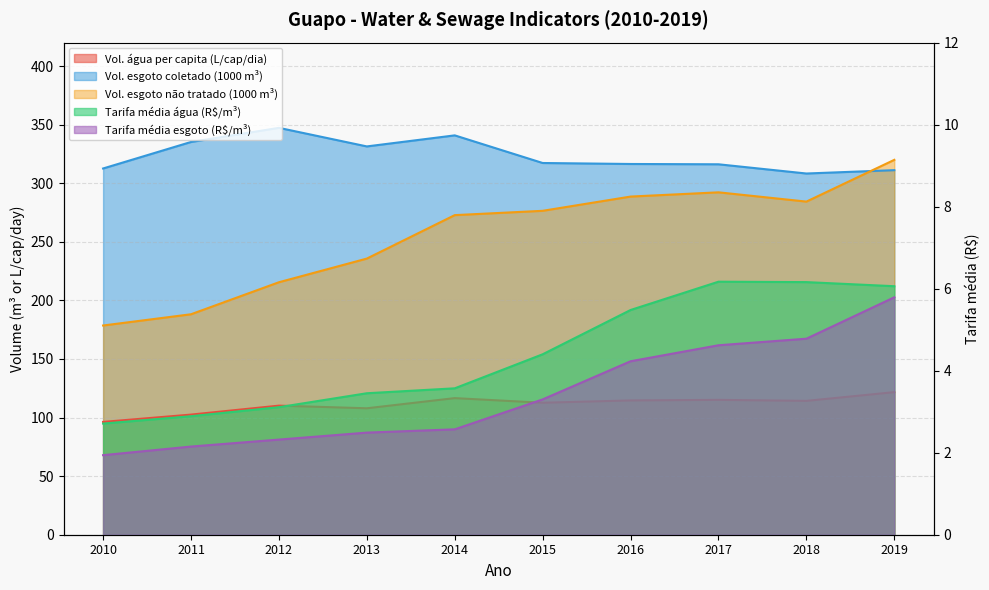

Between 2017 and 2019, which series saw the biggest shift?

Volume_de_esgoto_nao_tratado